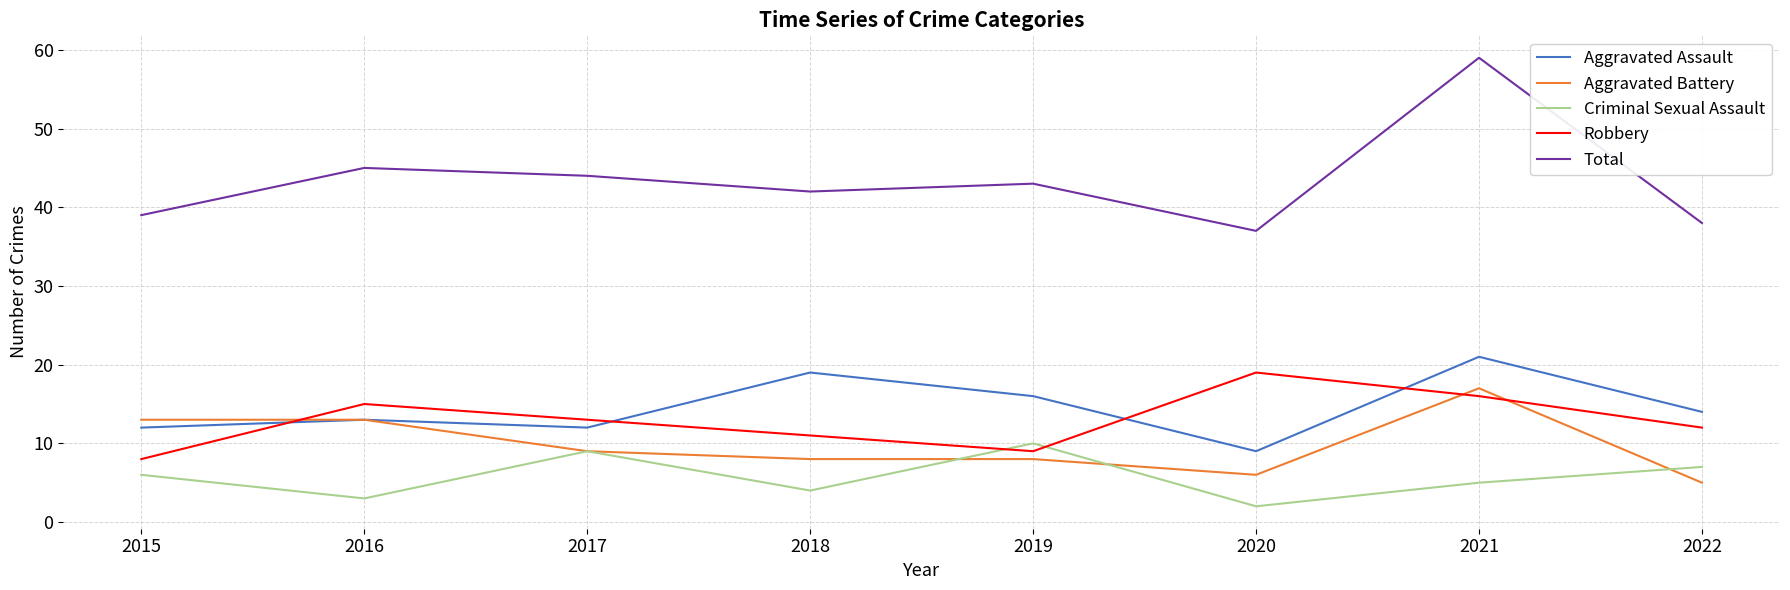

Reading left to right, transcribe all the data shown in this chart.

Aggravated Assault: 2015=12	2016=13	2017=12	2018=19	2019=16	2020=9	2021=21	2022=14
Aggravated Battery: 2015=13	2016=13	2017=9	2018=8	2019=8	2020=6	2021=17	2022=5
Criminal Sexual Assault: 2015=6	2016=3	2017=9	2018=4	2019=10	2020=2	2021=5	2022=7
Robbery: 2015=8	2016=15	2017=13	2018=11	2019=9	2020=19	2021=16	2022=12
Total: 2015=39	2016=45	2017=44	2018=42	2019=43	2020=37	2021=59	2022=38